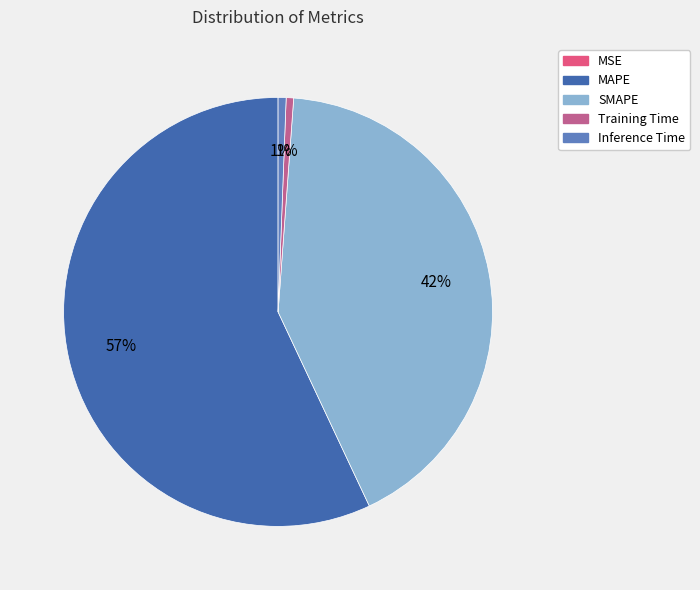

Do MAPE and Inference Time together represent more than half of the pie?

Yes